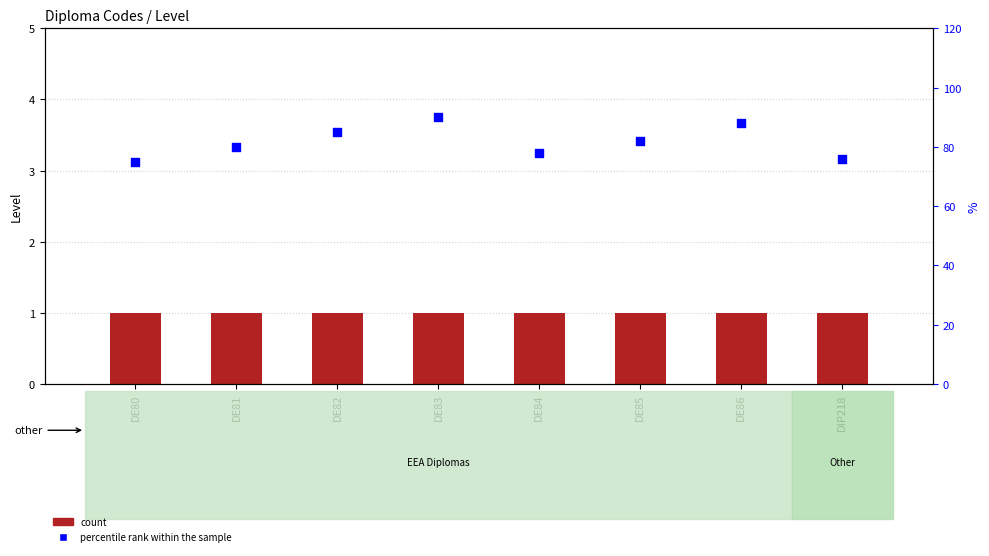

What are all the series names shown in the legend?

count, percentile rank within the sample